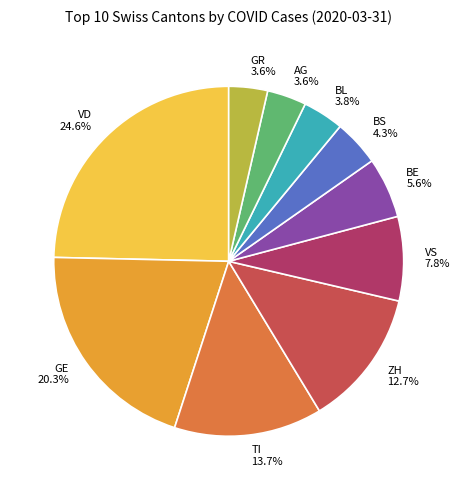

Is BE the majority of the pie?

No